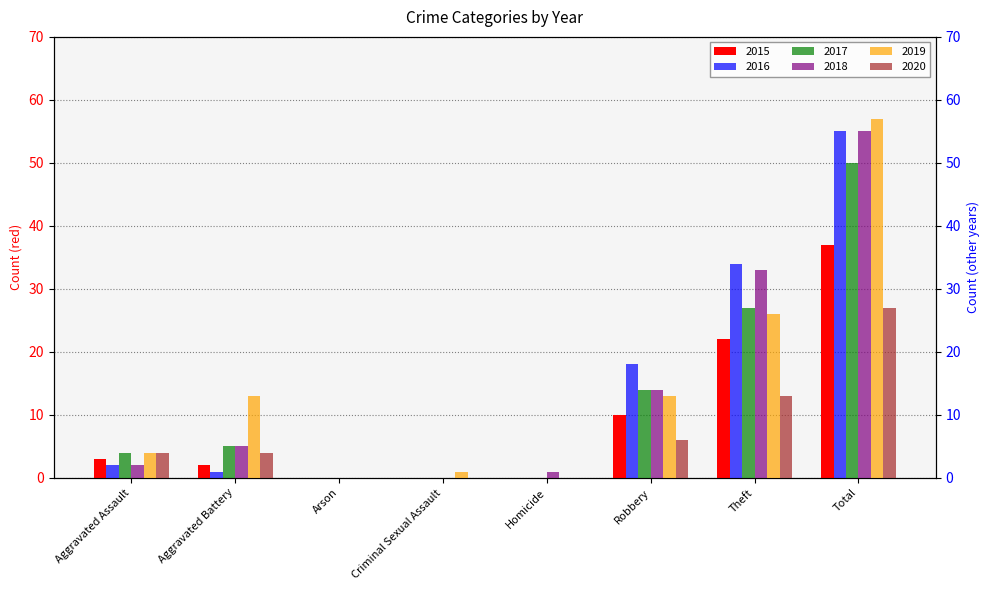

At how many categories does at least one series exceed 30?

2